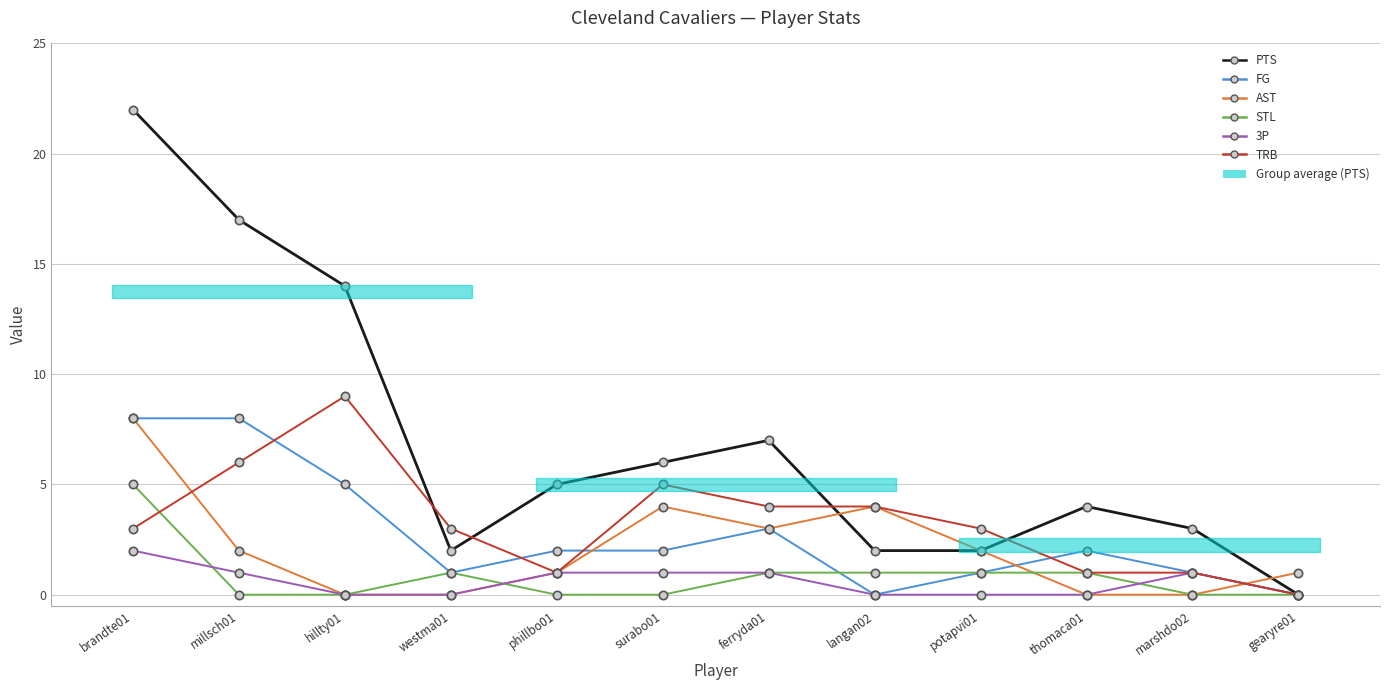

Reading left to right, list all the values displayed in this chart.

PTS: 22	17	14	2	5	6	7	2	2	4	3	0
FG: 8	8	5	1	2	2	3	0	1	2	1	0
AST: 8	2	0	0	1	4	3	4	2	0	0	1
STL: 5	0	0	1	0	0	1	1	1	1	0	0
3P: 2	1	0	0	1	1	1	0	0	0	1	0
TRB: 3	6	9	3	1	5	4	4	3	1	1	0